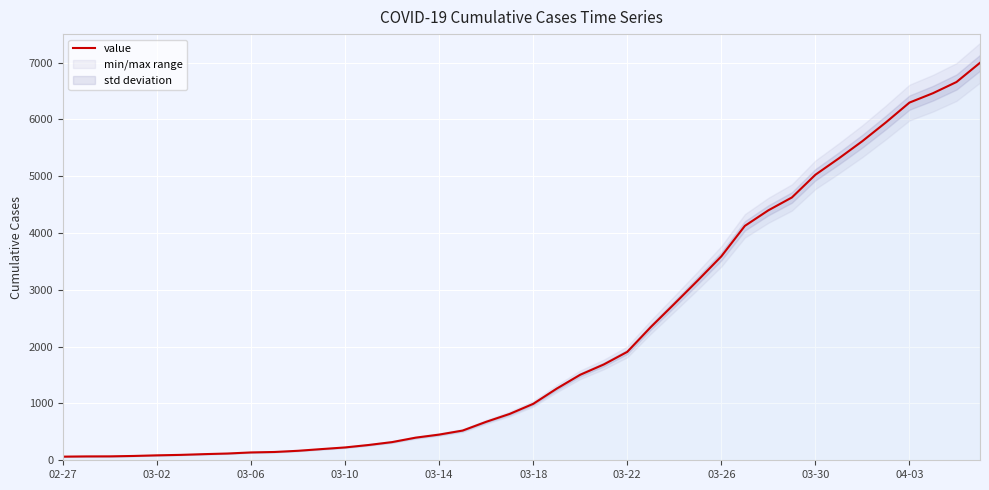

Count the number of categories in the chart.

40